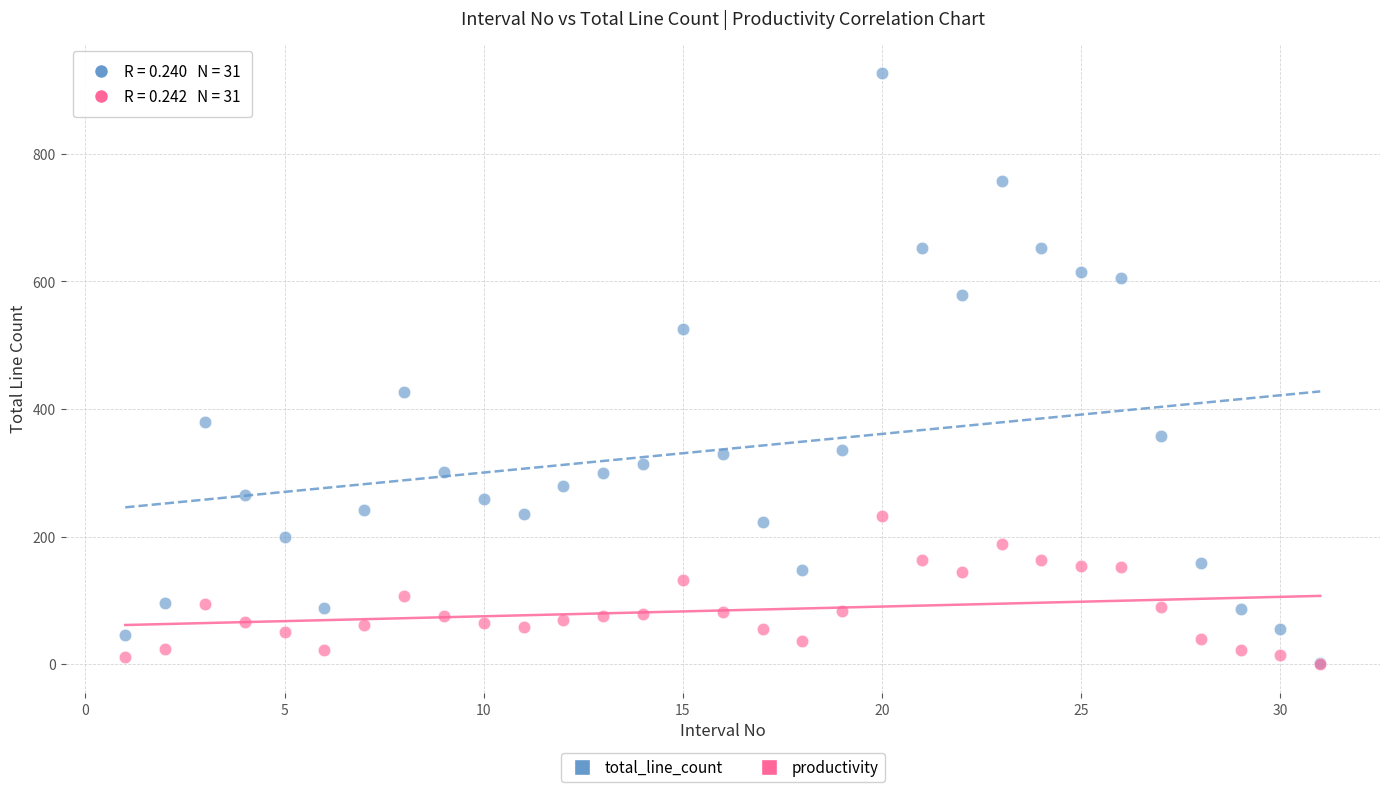

What are all the series names shown in the legend?

total_line_count, productivity